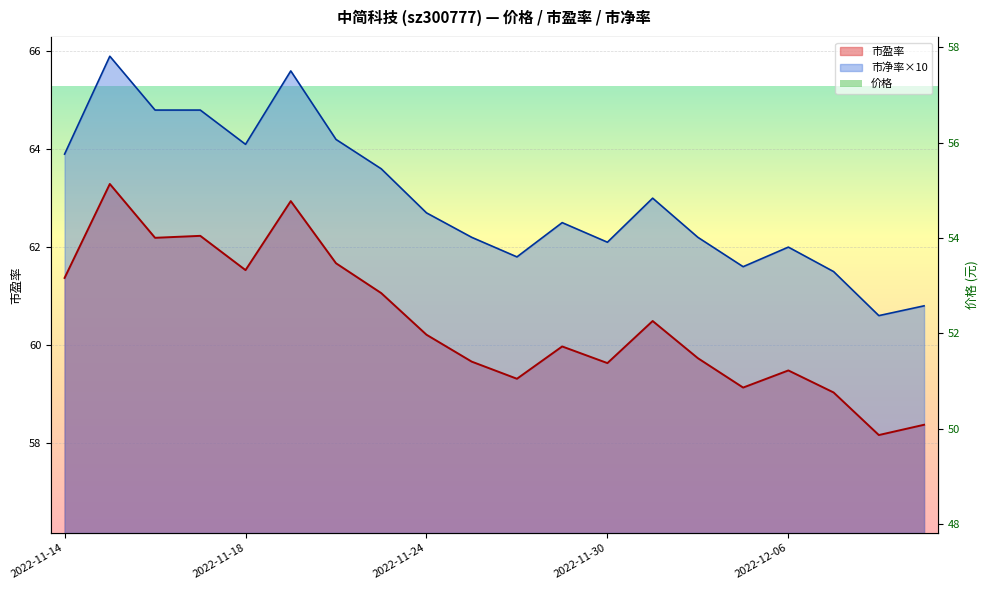

What is the label of the 9th point from the left?

2022-11-24